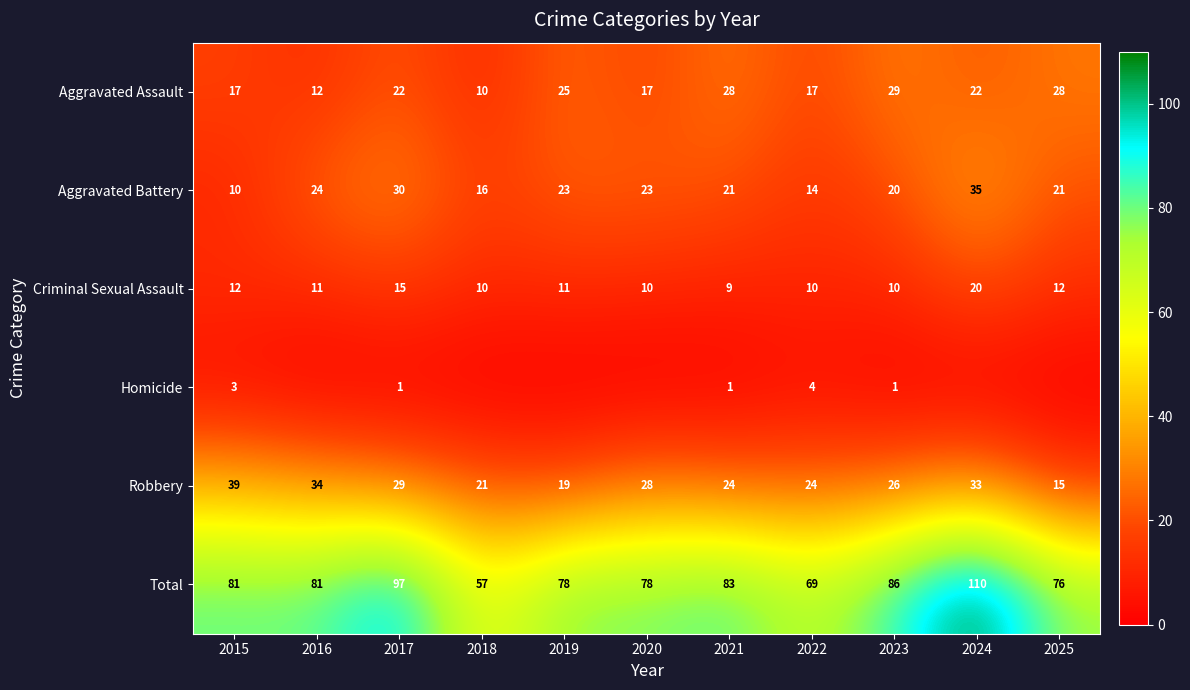

What is the highest value of the Robbery series?

39